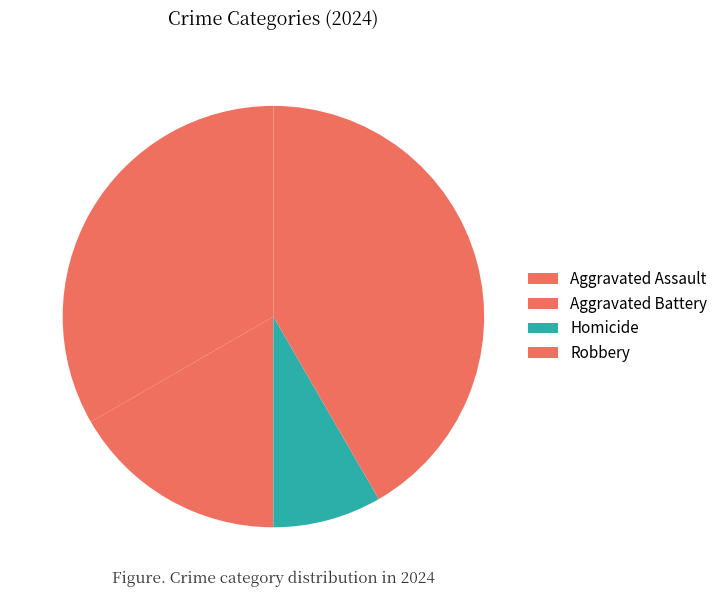

Combined, what portion of the pie is Aggravated Battery and Aggravated Assault?

50.0%